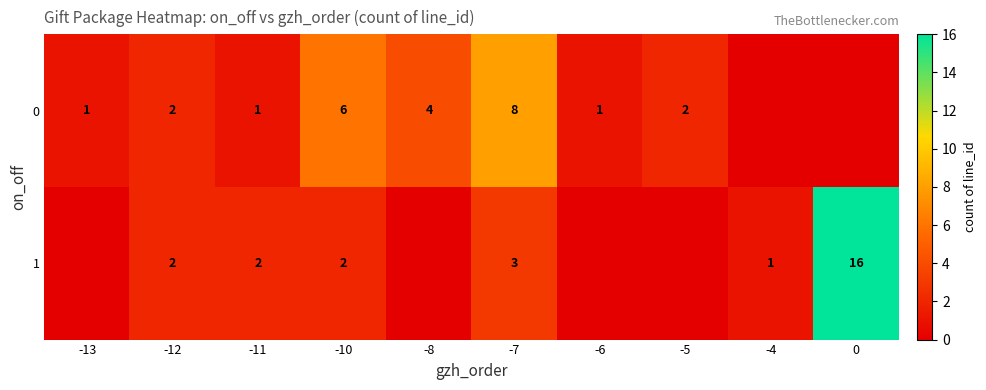

What is the total value across all series at -6?

1